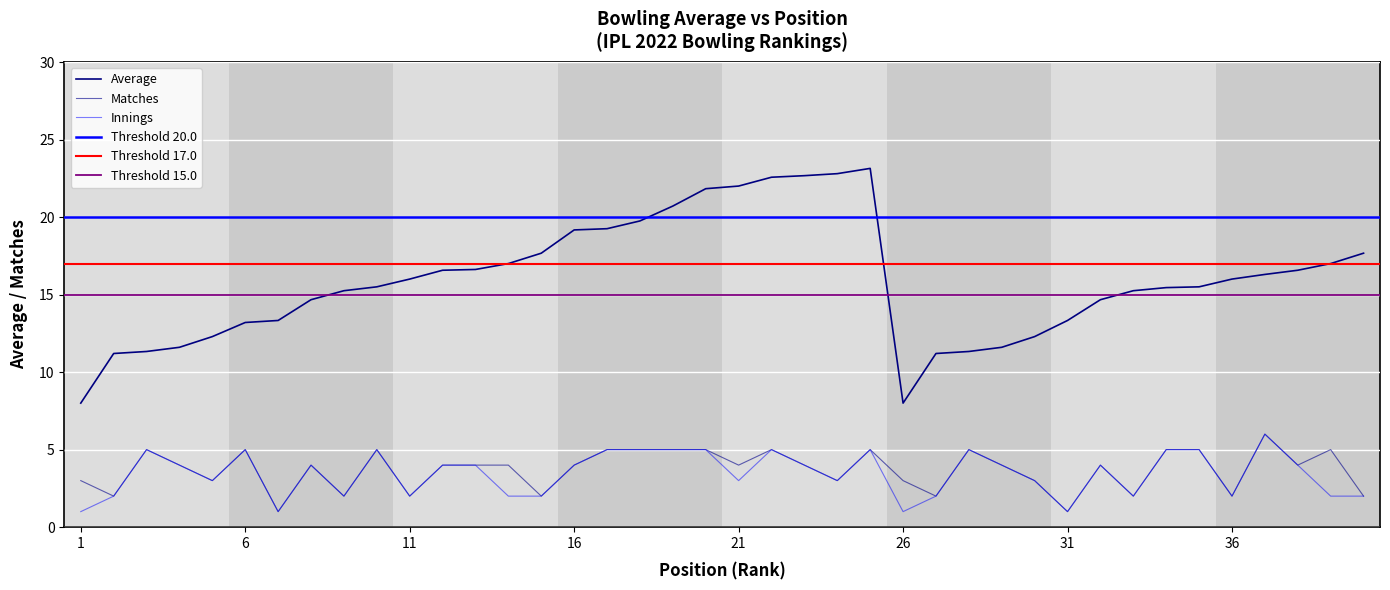

How many data points in Average are less than 16?

20